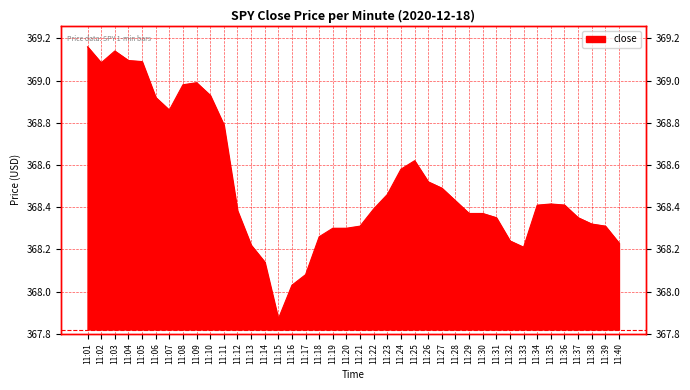

At which label does the data first exceed 368?

11:01